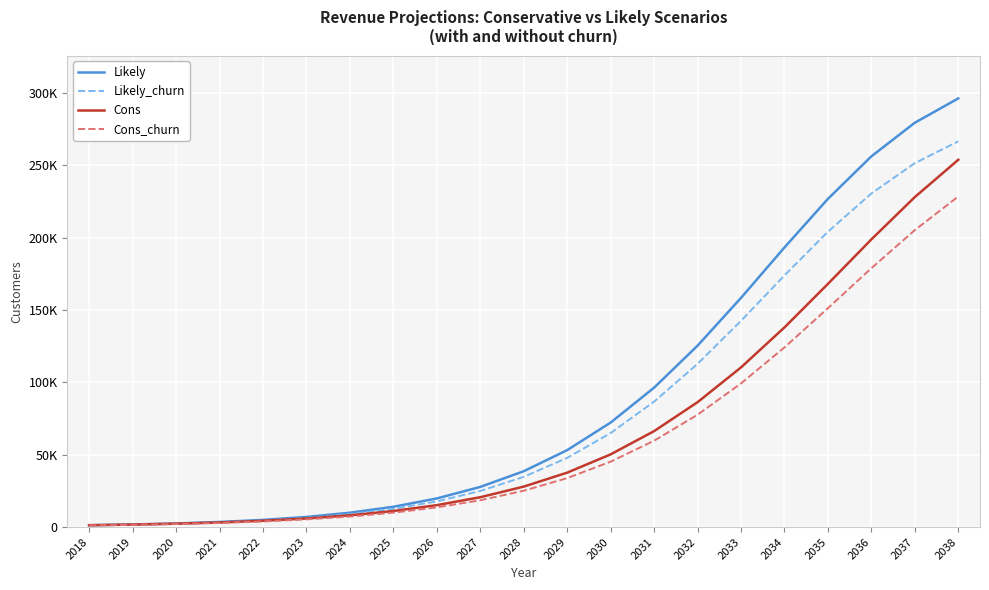

At which category does the chart reach its minimum across all series?

2018